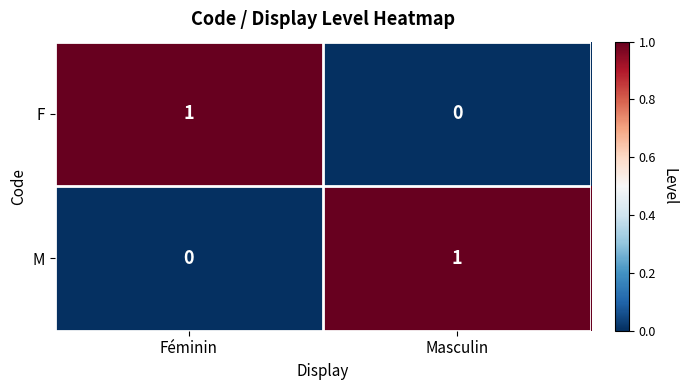

Reading right to left, extract all data points from this chart.

F: 0	1
M: 1	0